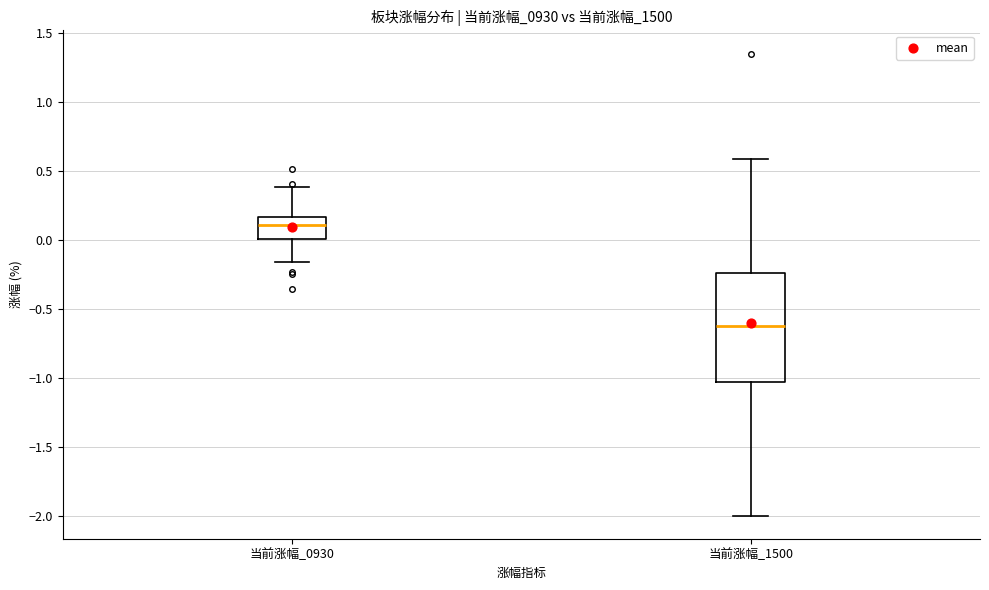

Which box has the highest median line?

当前涨幅_0930